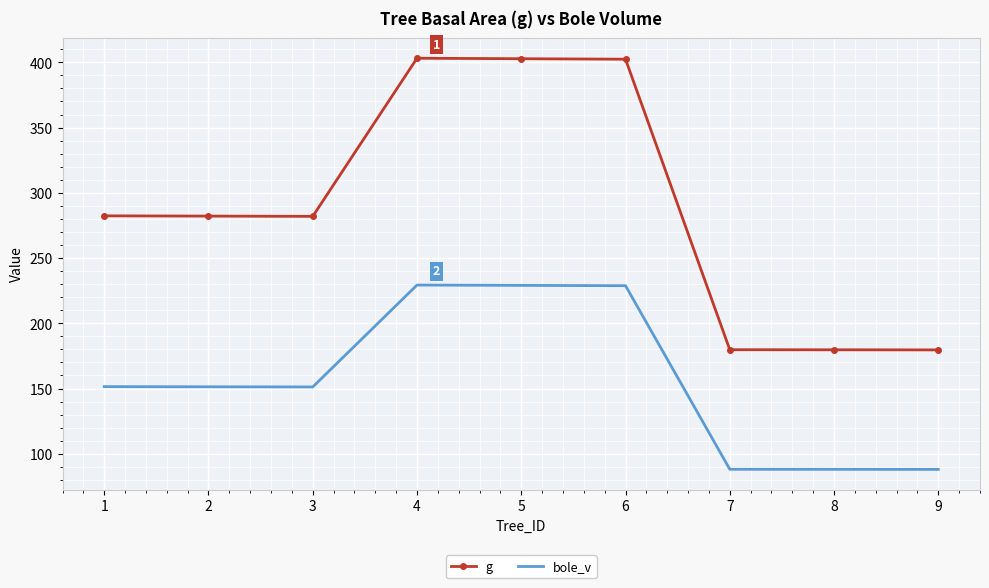

Is the value of bole_v at 6 greater than the value of g at 5?

No